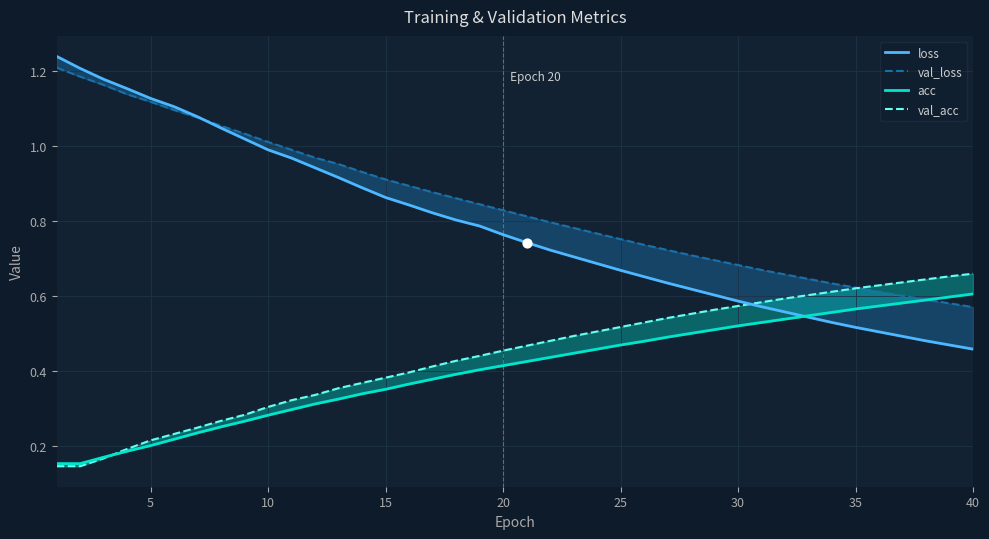

Which series contains the lowest Y value?

val_acc